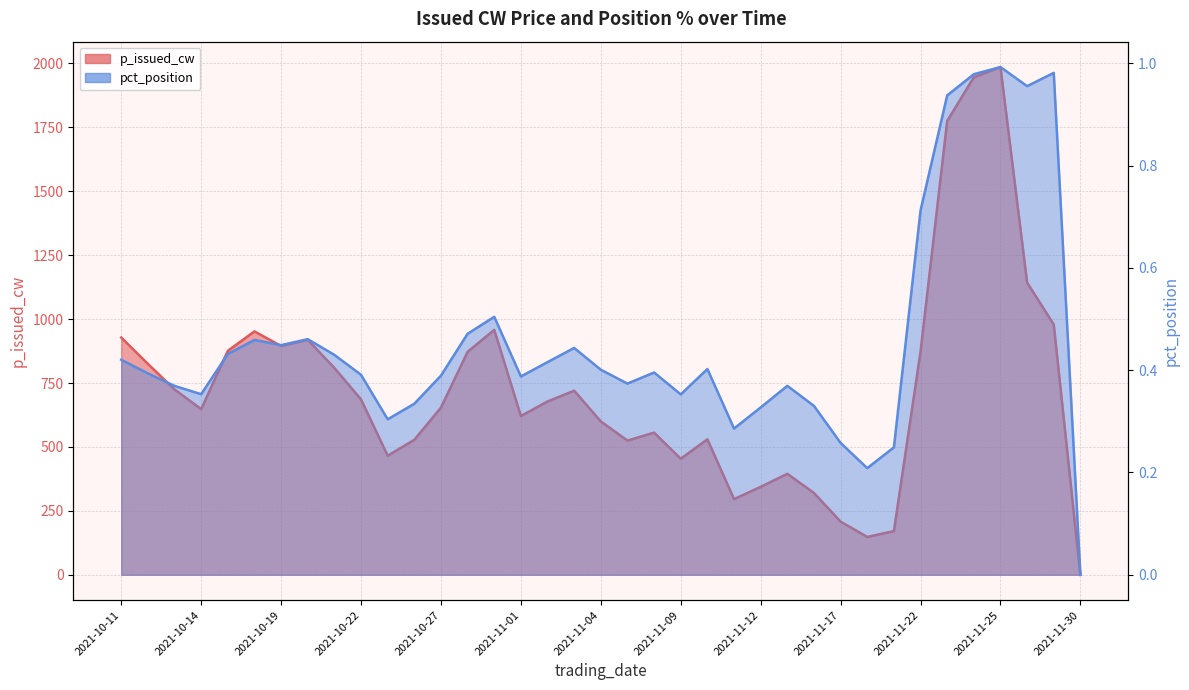

Rank the series by their average value, from lowest to highest.

pct_position, p_issued_cw